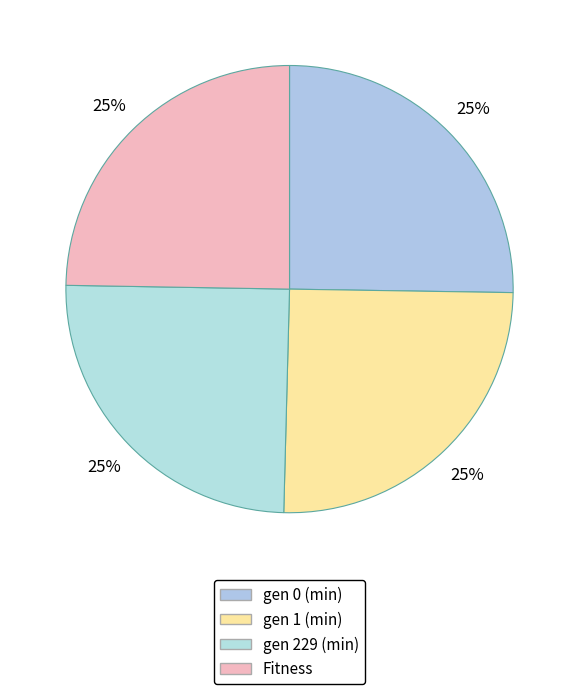

What is the change in value from gen 0 (min) to Fitness?

-11.0